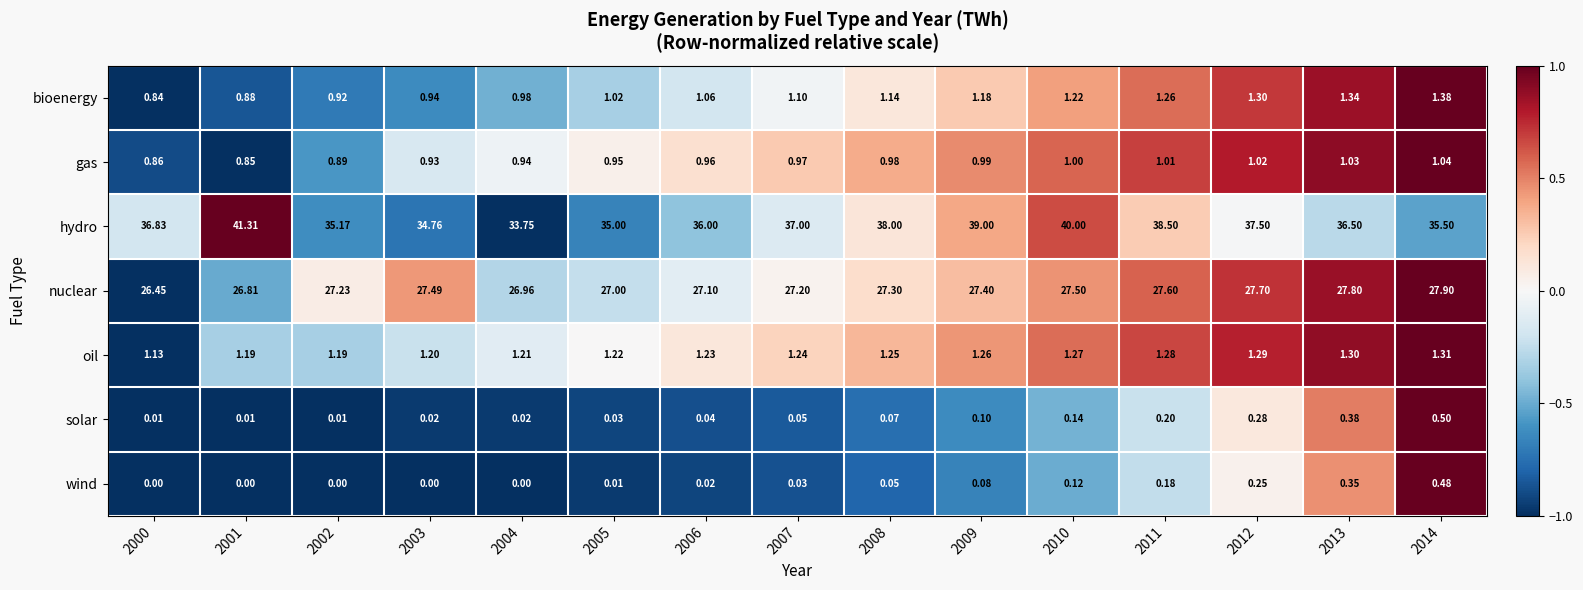

What is the spread (max minus min) of values at 2010?

39.9